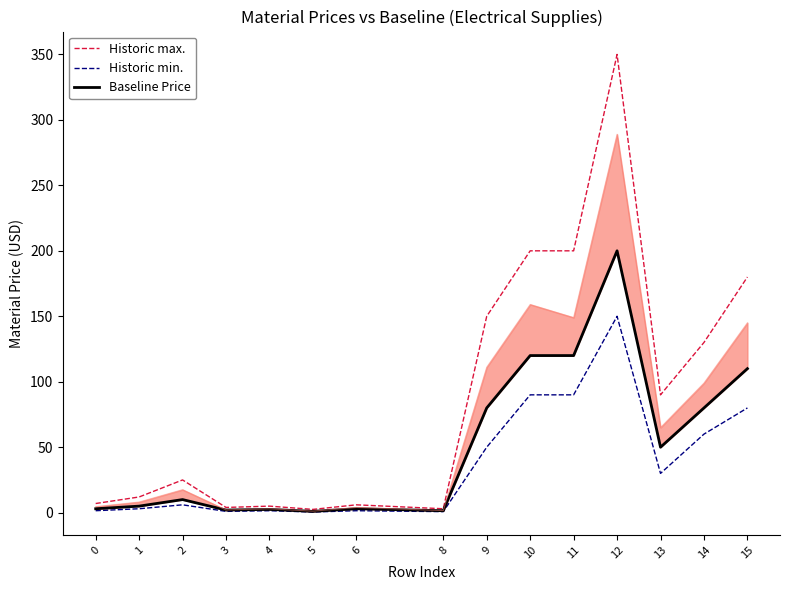

What is the difference between the maximum and minimum values in the Historic max. series?

347.5